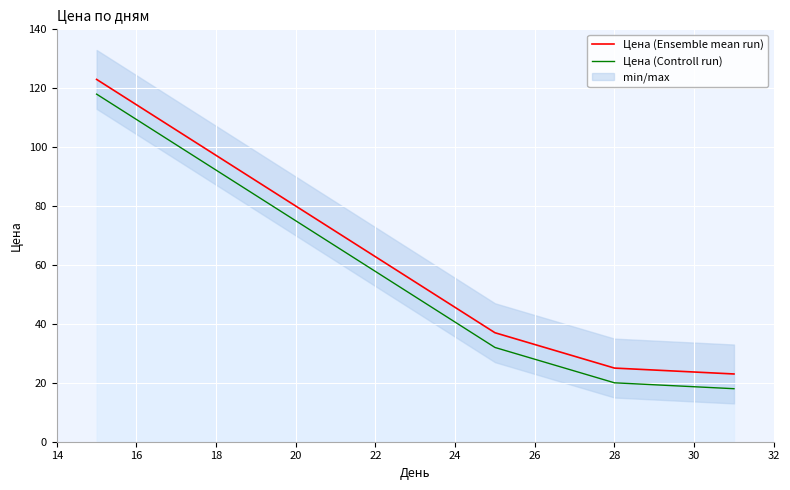

True or false: Цена (Ensemble mean run) and Цена (Controll run) cross at least once.

False